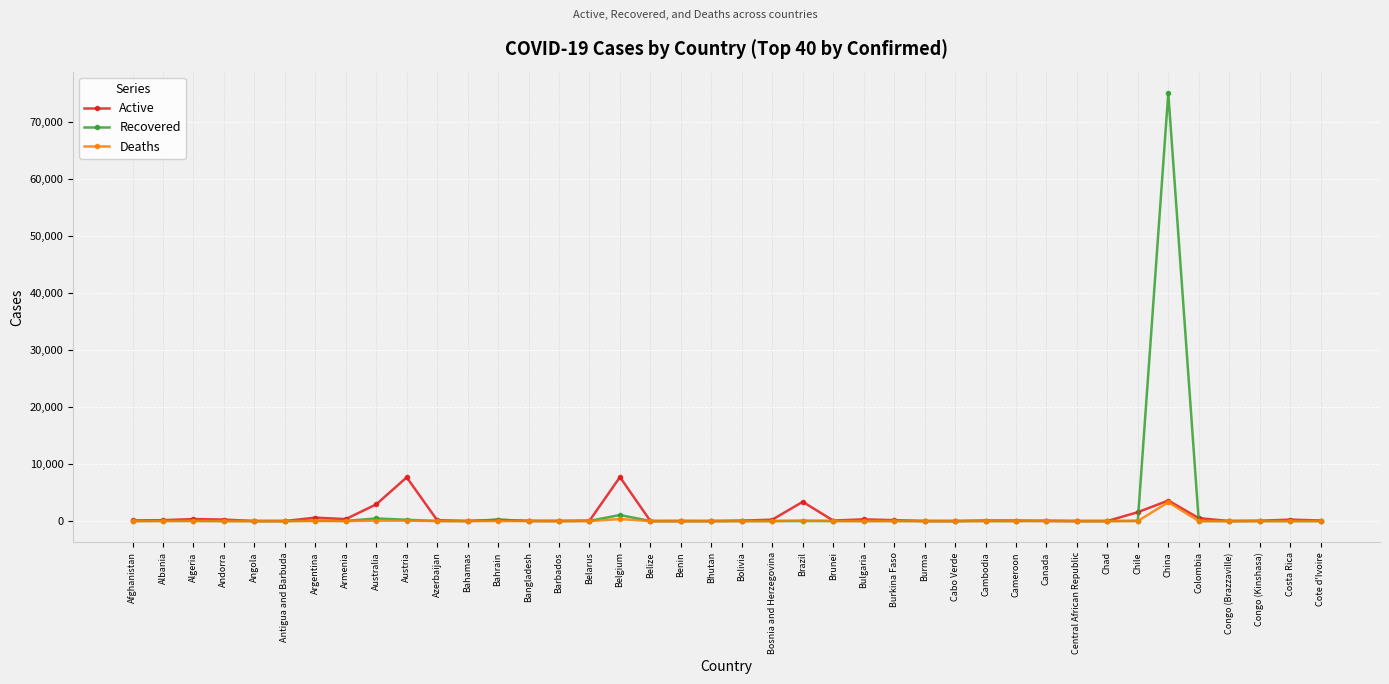

How many lines are shown in the chart?

3